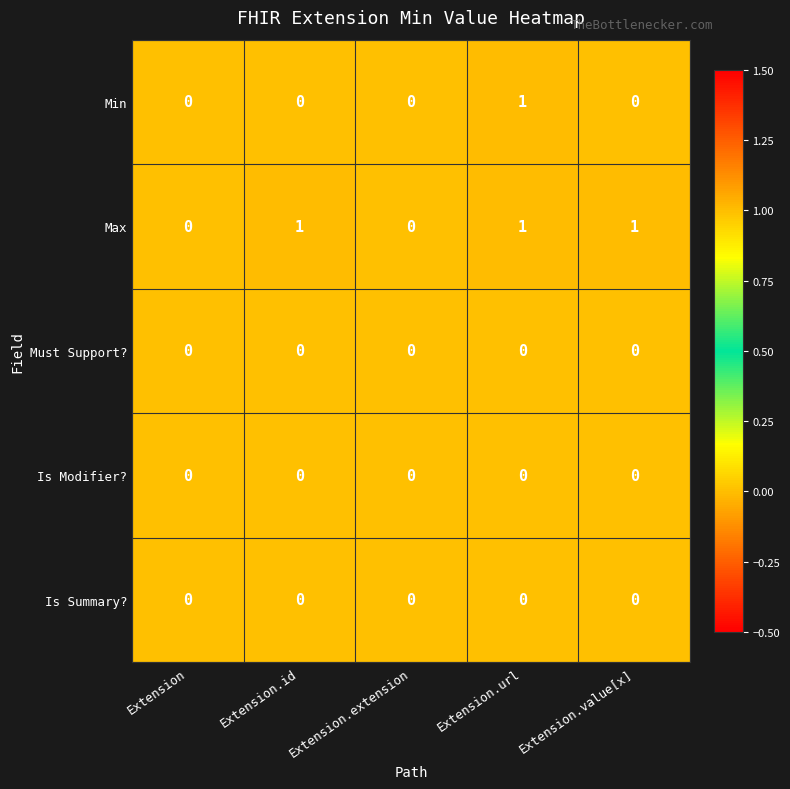

Count the Max values in the range 0 to 1.

5